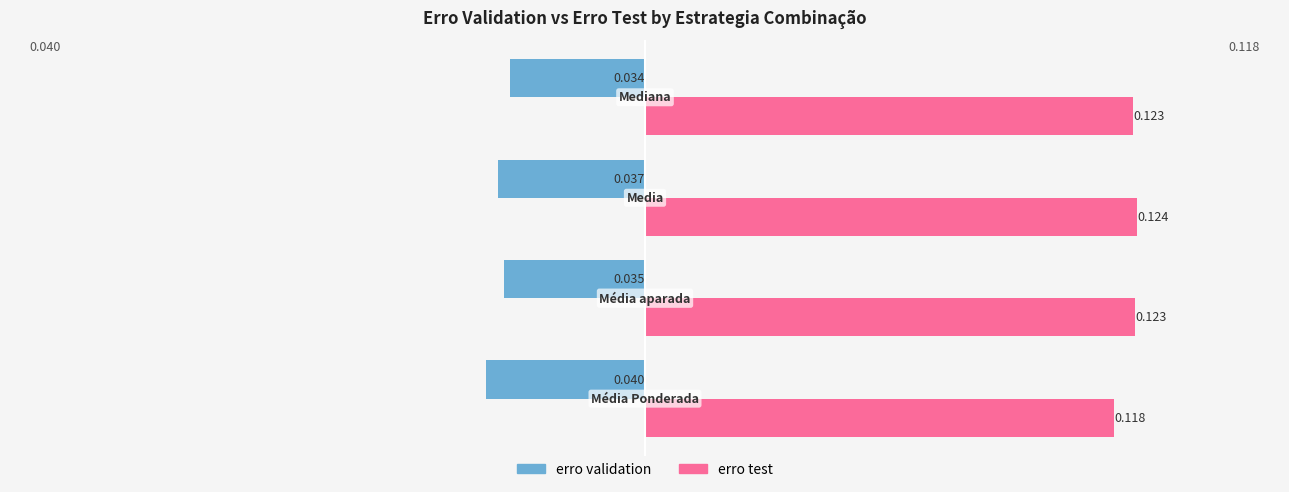

How many distinct data groups are displayed?

2